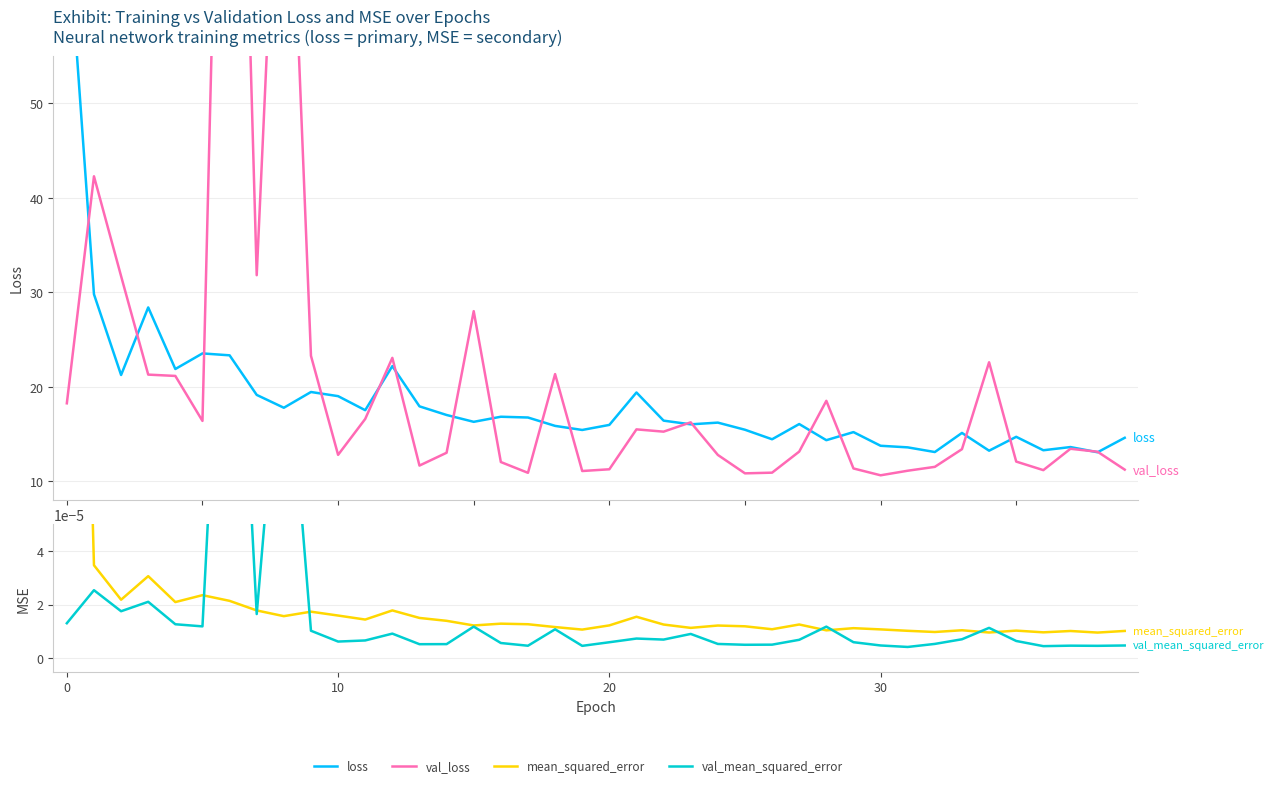

What is the label of the 3rd point from the right?

37